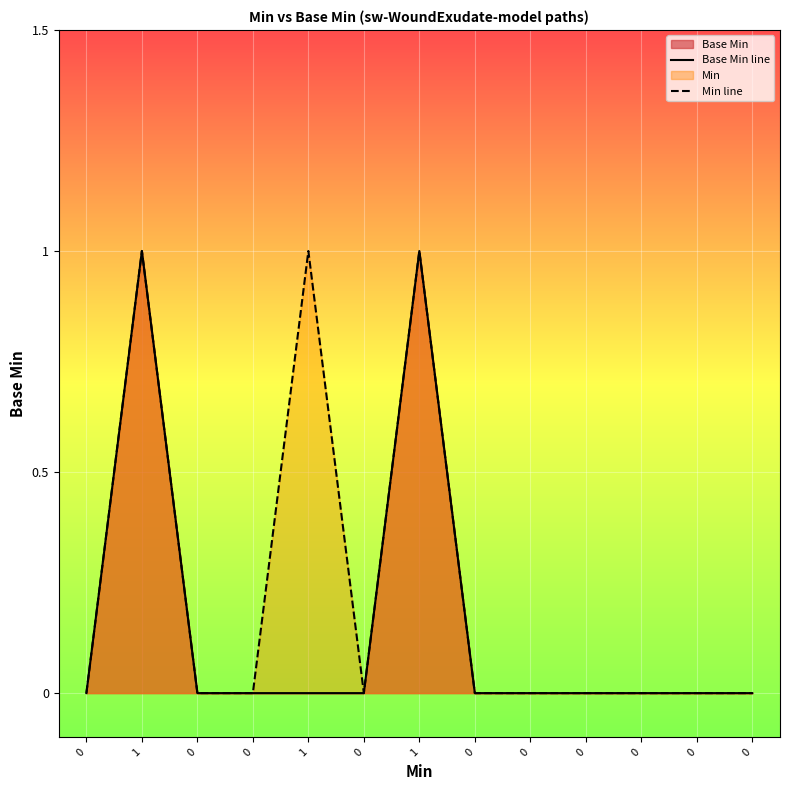

Reading left to right, transcribe all the data shown in this chart.

Base Min line: 0	1	0	0	0	0	1	0	0	0	0	0	0
Min line: 0	1	0	0	1	0	1	0	0	0	0	0	0